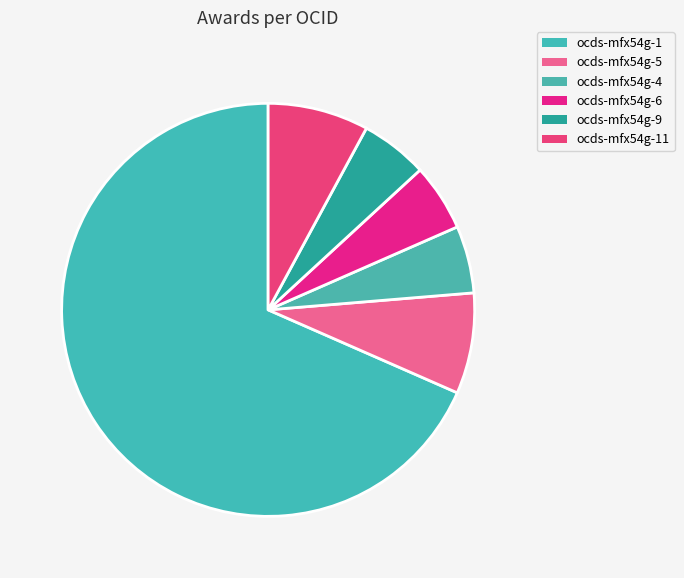

Which category accounts for the majority?

ocds-mfx54g-1